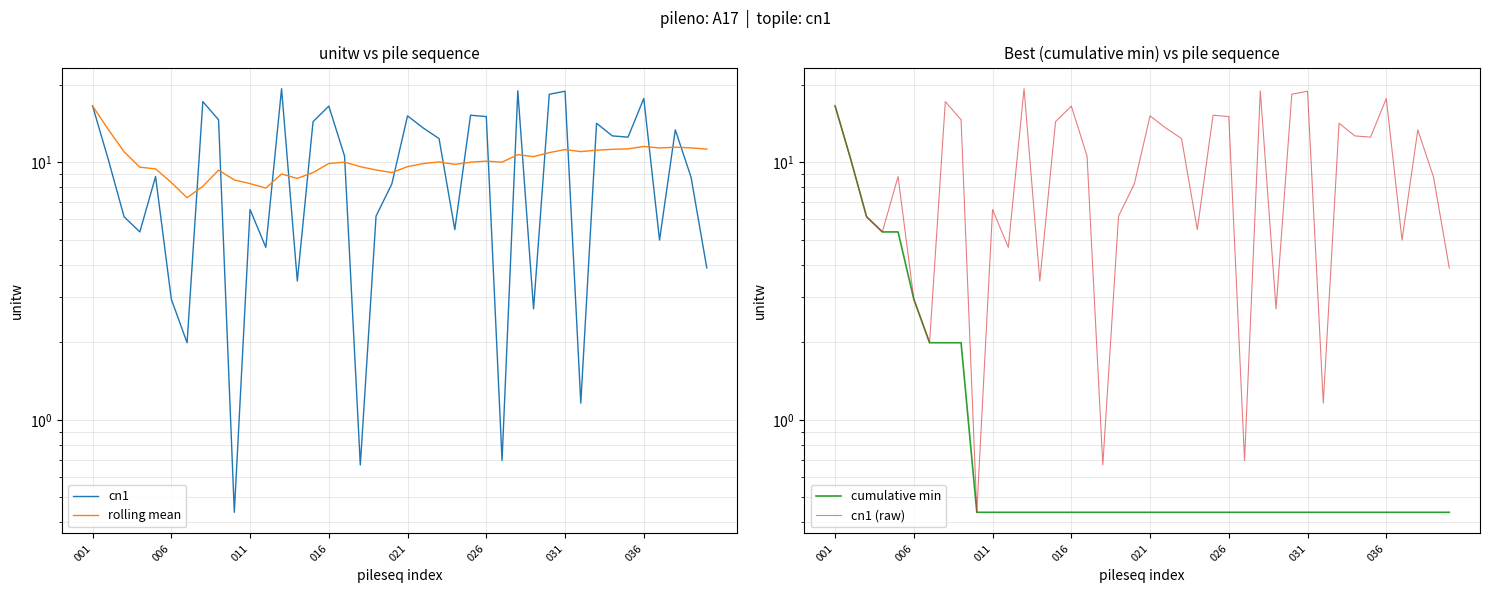

Which series has the largest total across all categories?

rolling mean